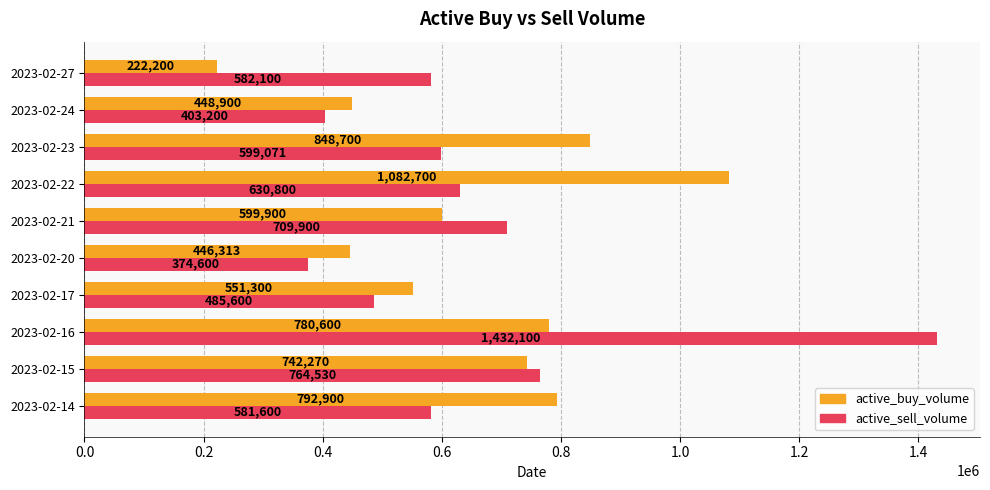

Read the active_buy_volume value at 2023-02-27, to the nearest 50.

222200